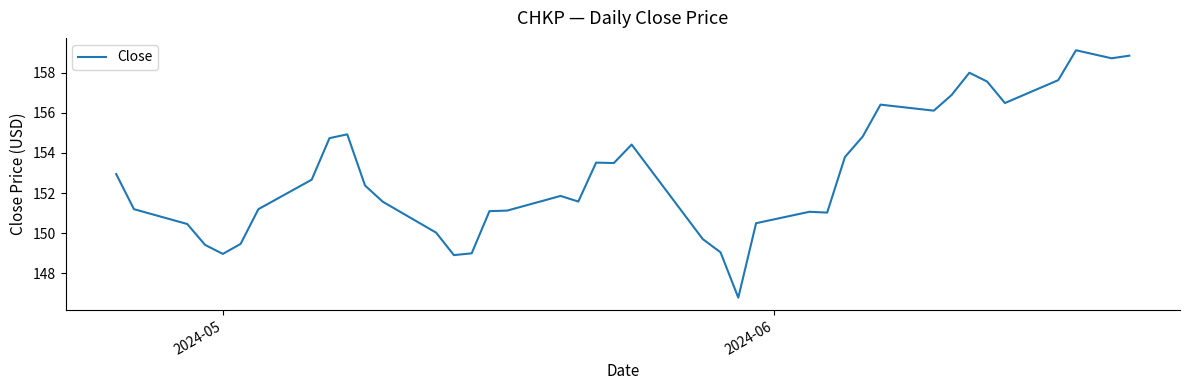

What is the difference between the maximum and second lowest values?

10.2